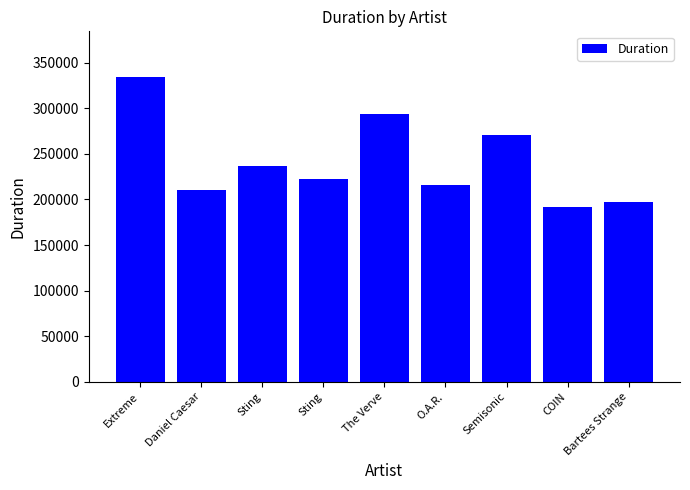

How many bars are there in total?

9